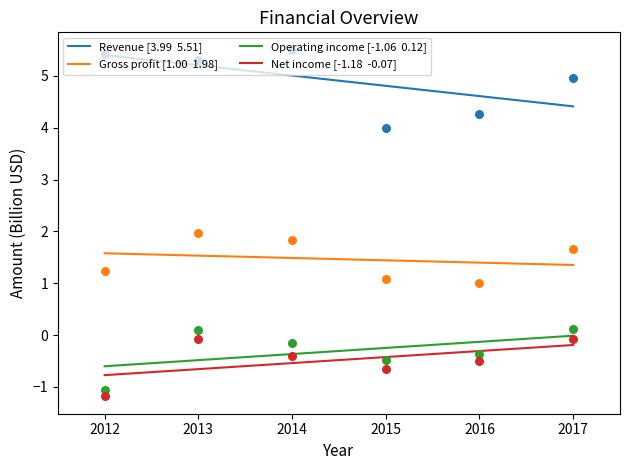

Which series reaches the minimum Y coordinate?

Net income